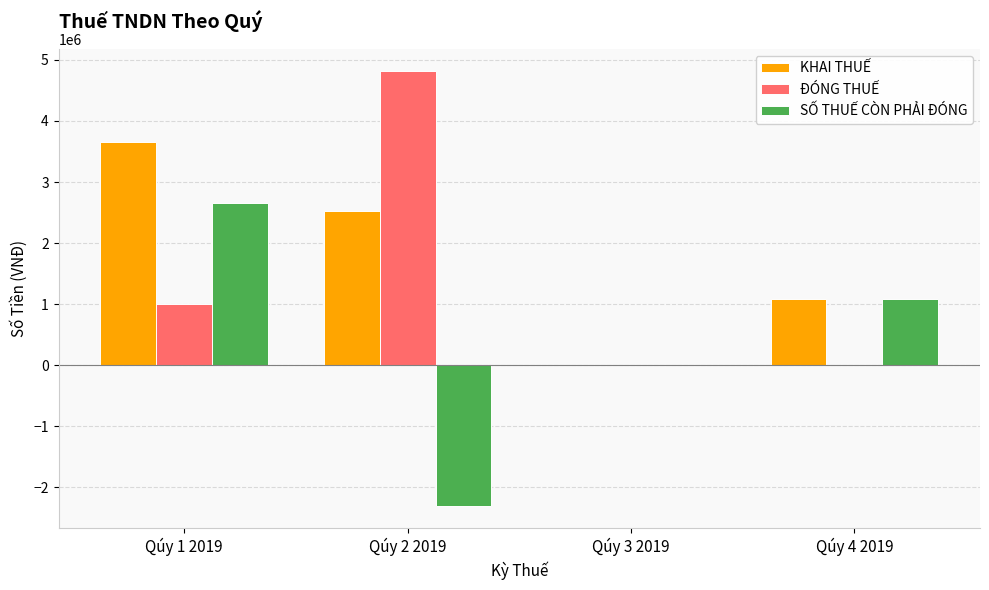

The value of ĐÓNG THUẾ at Qúy 1 2019 is 1000000.0. True or false?

True